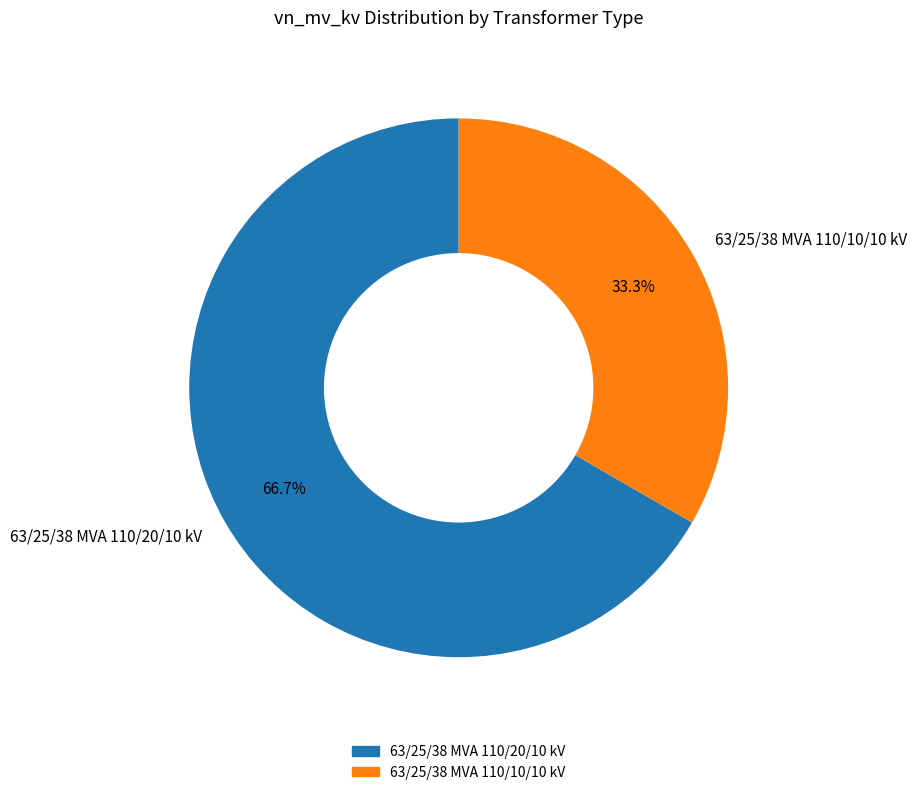

To the nearest percent, what is the difference between the largest and smallest slice percentages?

33%